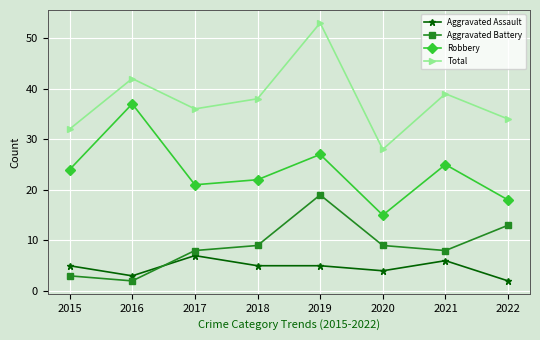

Reading left to right, extract all data points from this chart.

Aggravated Assault: 5	3	7	5	5	4	6	2
Aggravated Battery: 3	2	8	9	19	9	8	13
Robbery: 24	37	21	22	27	15	25	18
Total: 32	42	36	38	53	28	39	34